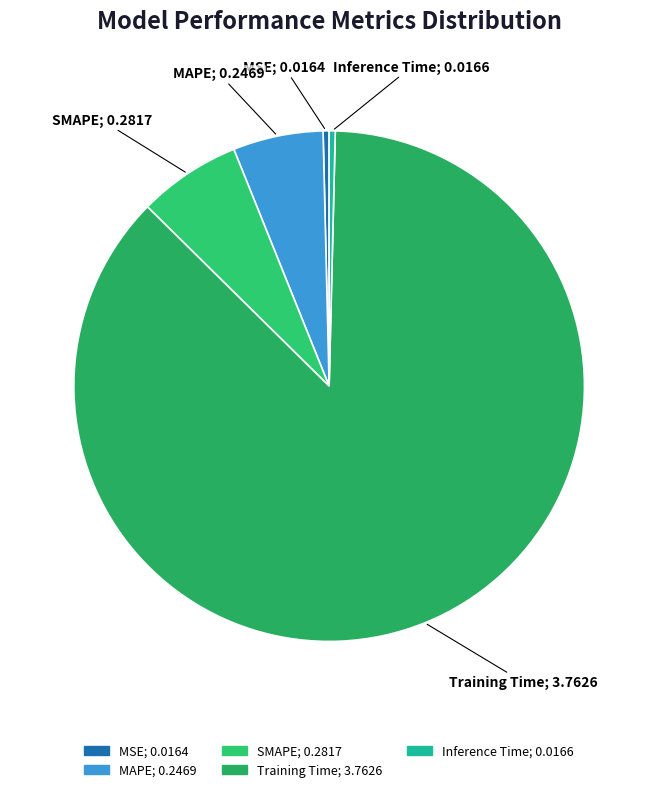

To the nearest percent, what is the combined percentage of SMAPE and Training Time?

94%